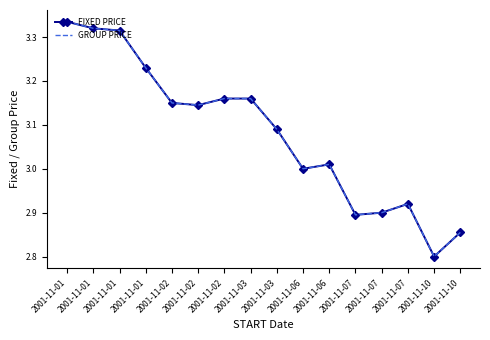

What is the minimum value for FIXED PRICE?

2.8